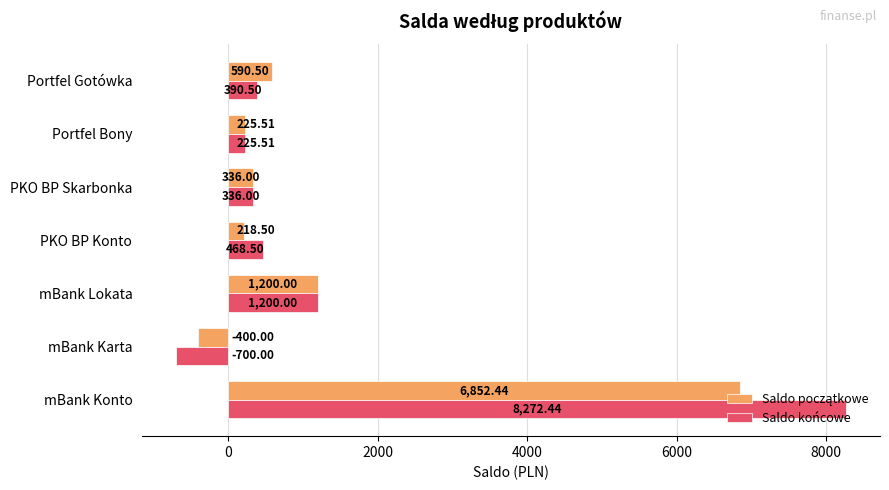

Which category has the lowest value across all series?

mBank Karta